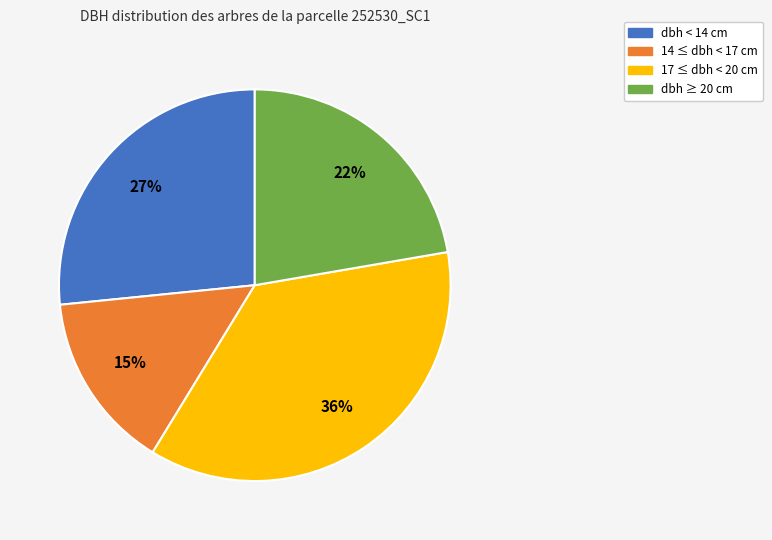

Do dbh ≥ 20 cm and 17 ≤ dbh < 20 cm together represent more than half of the pie?

Yes